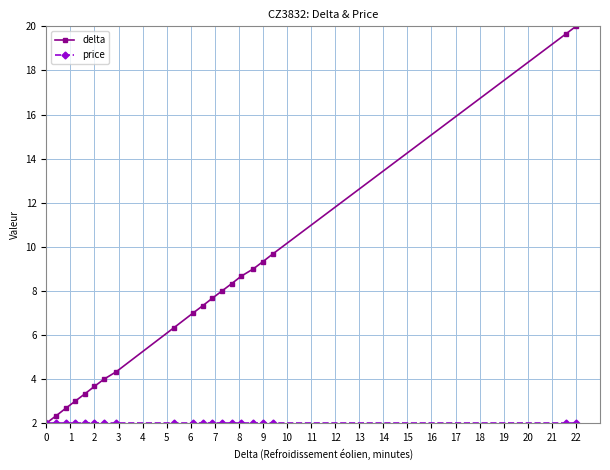

Which series has the largest total across all categories?

delta